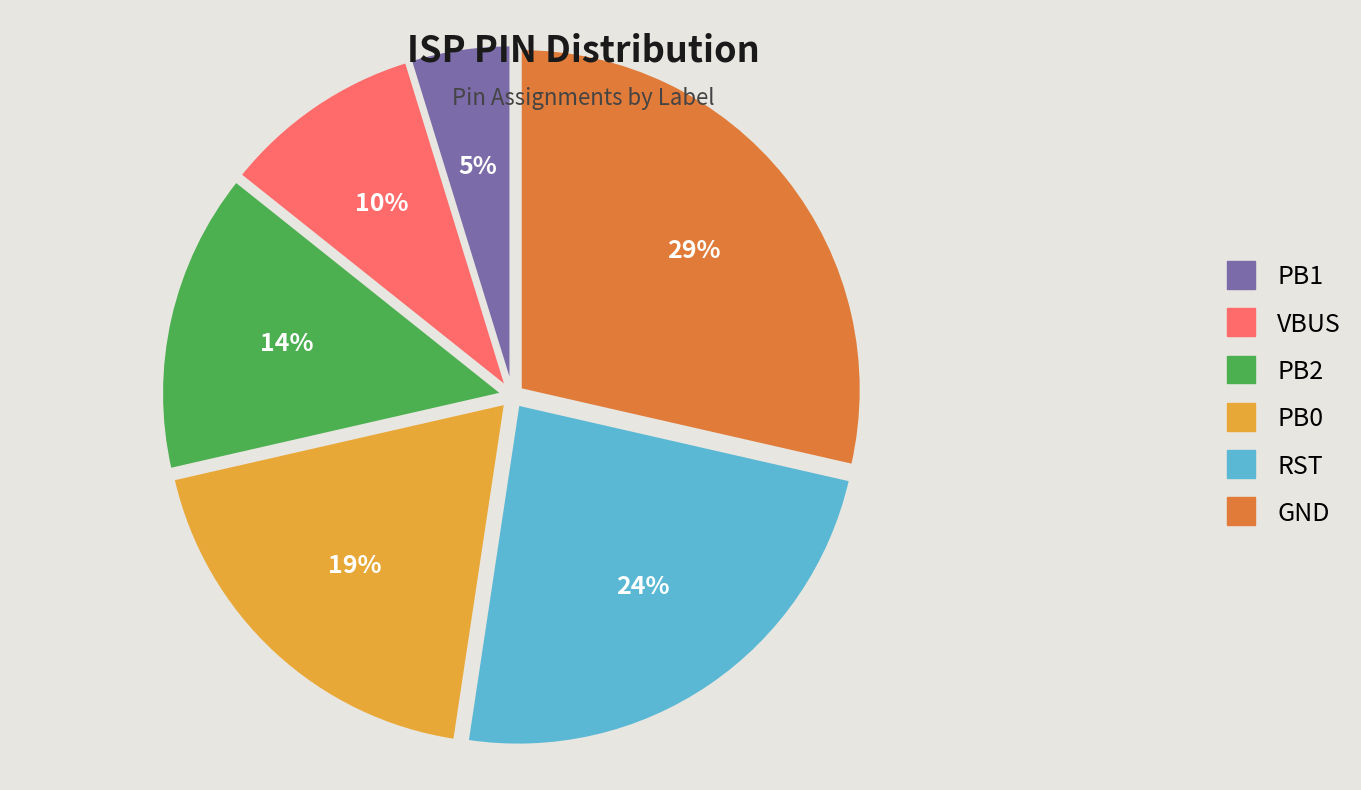

What is the smallest slice in the pie chart?

PB1